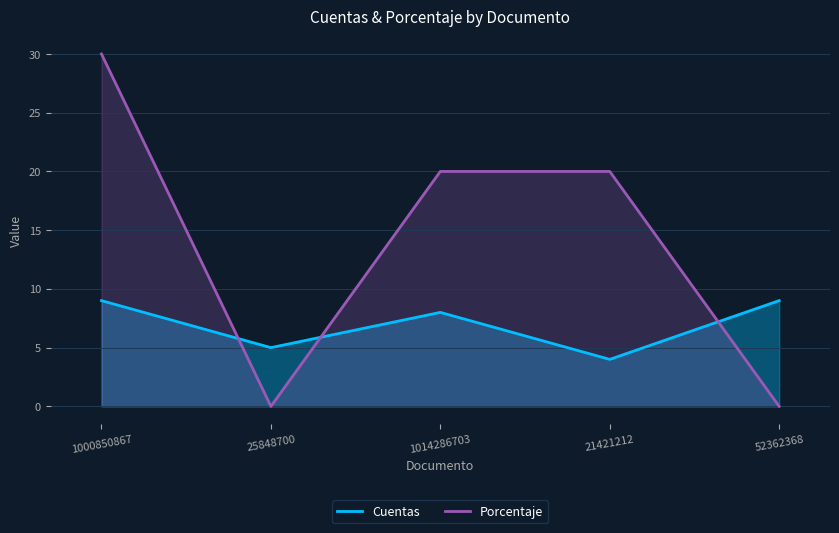

Between 25848700 and 52362368, which is larger?

52362368